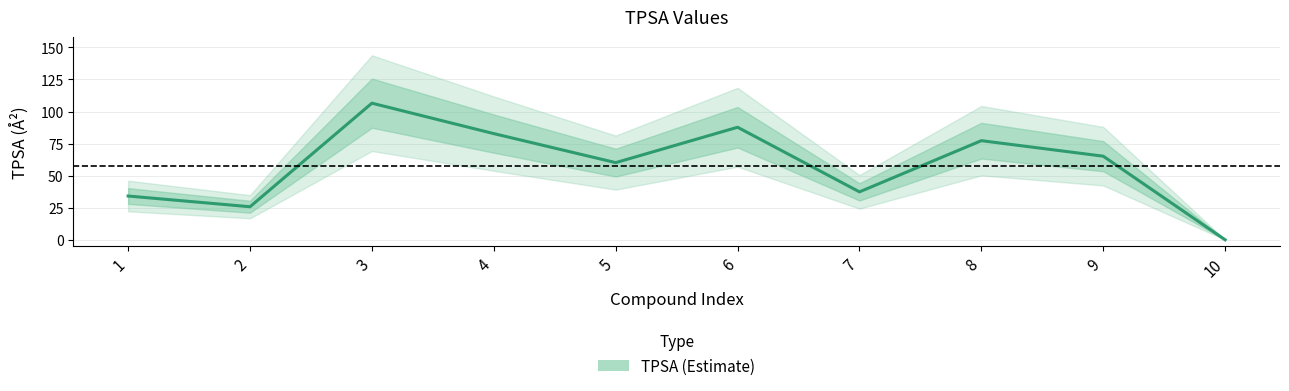

How many data points does each series have?

10